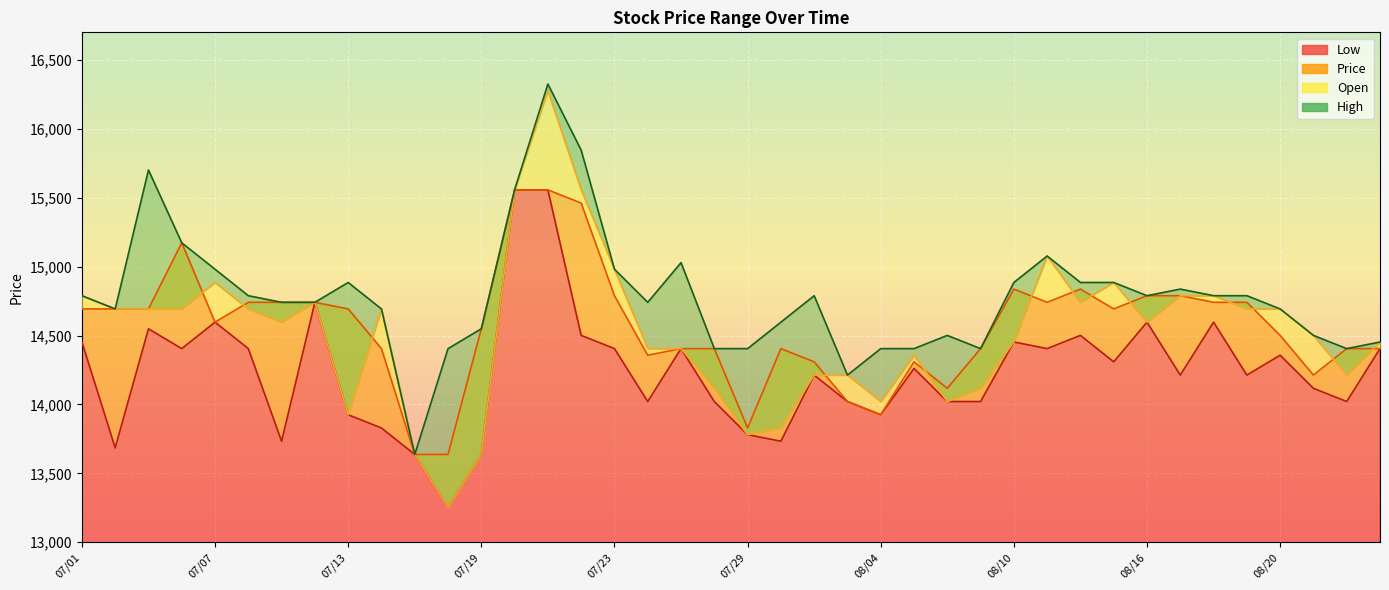

Is it true that Low equals 23571 at 07/23?

False